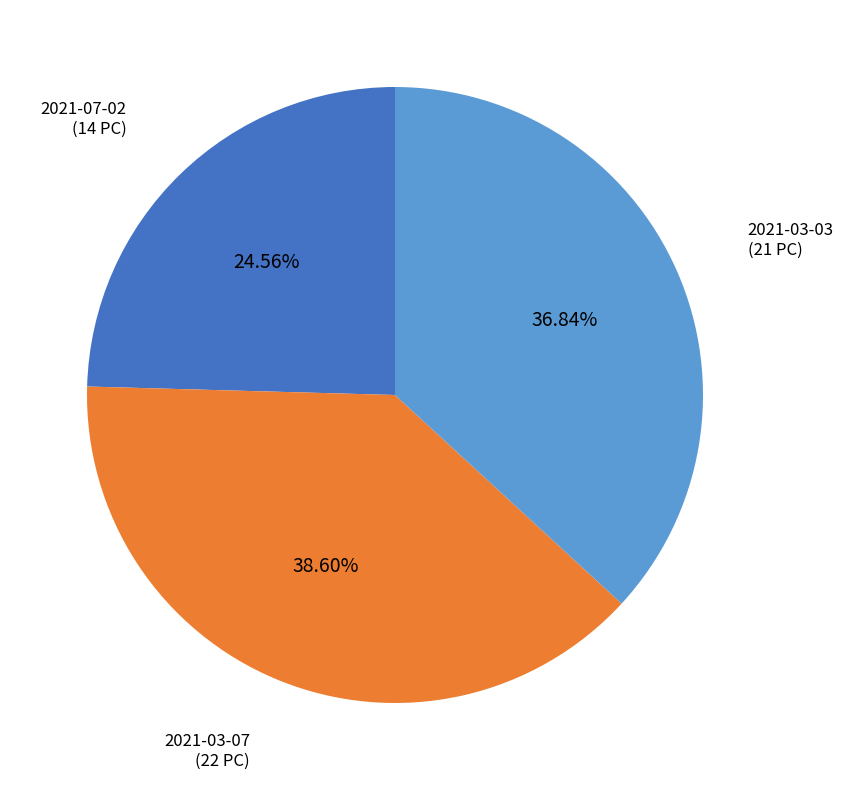

Count the number of slices in the pie.

3